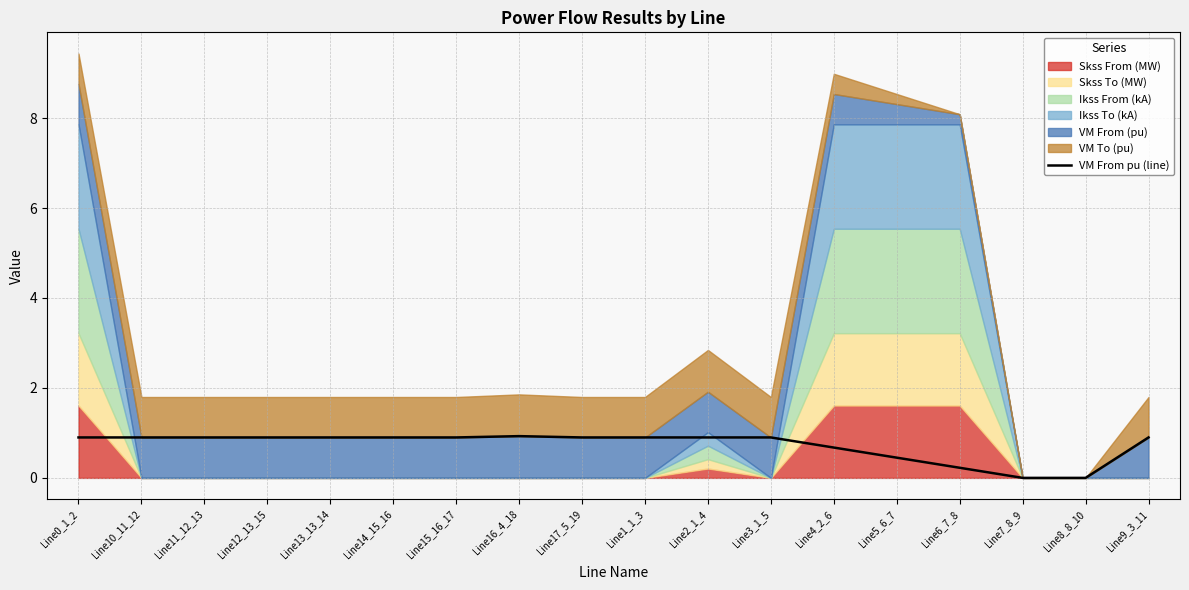

List the labels in order of value, largest first.

Line16_4_18, Line15_16_17, Line14_15_16, Line12_13_15, Line13_13_14, Line11_12_13, Line10_11_12, Line9_3_11, Line17_5_19, Line0_1_2, Line1_1_3, Line2_1_4, Line3_1_5, Line4_2_6, Line5_6_7, Line6_7_8, Line7_8_9, Line8_8_10